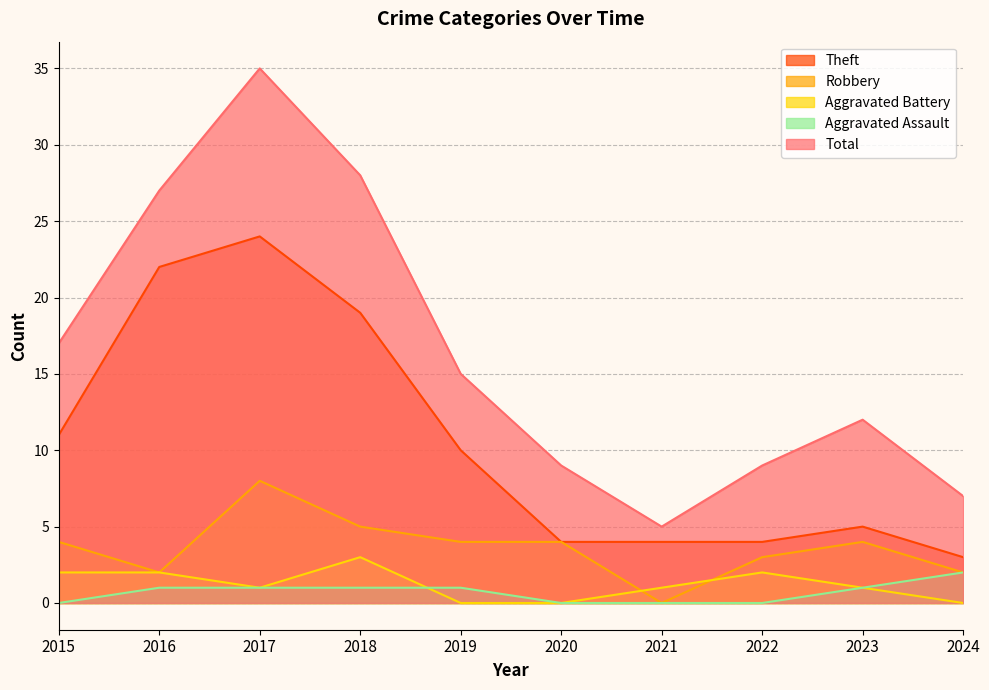

Where is Aggravated Assault nearest to the value 1?

2016